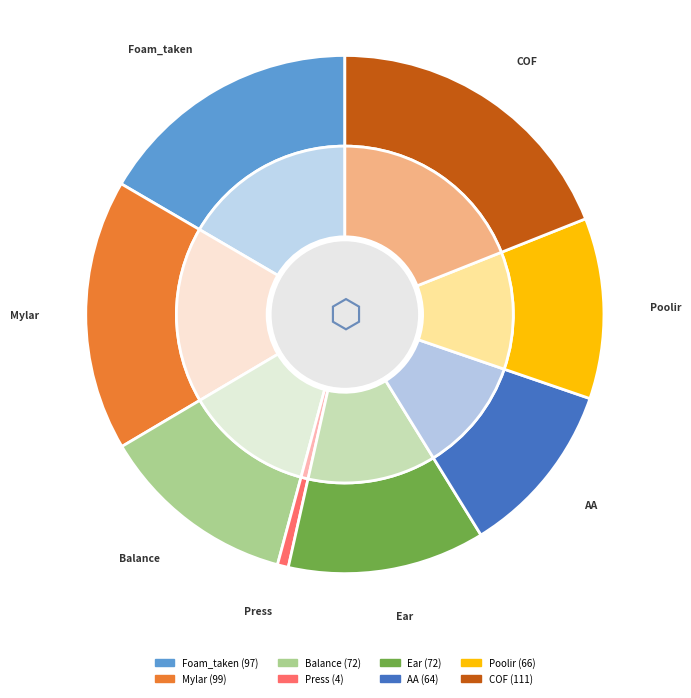

True or false: Mylar accounts for 17% of the total.

True